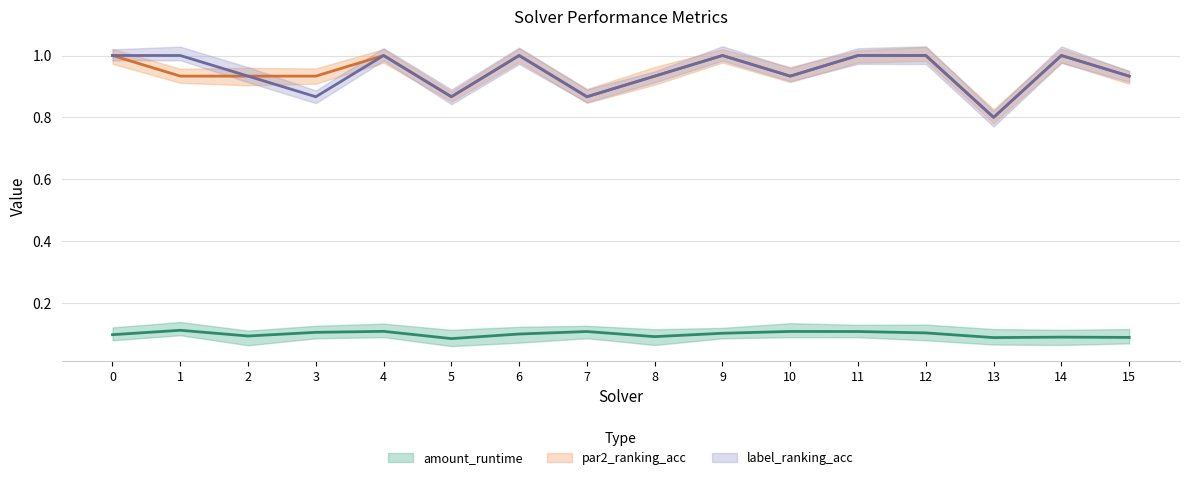

Count the number of data series in this chart.

3